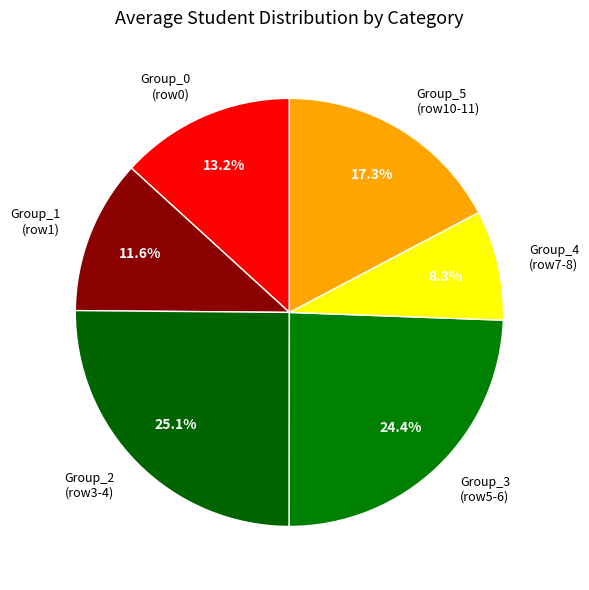

What percentage do Group_1 (row1) and Group_5 (row10-11) together represent?

28.9%